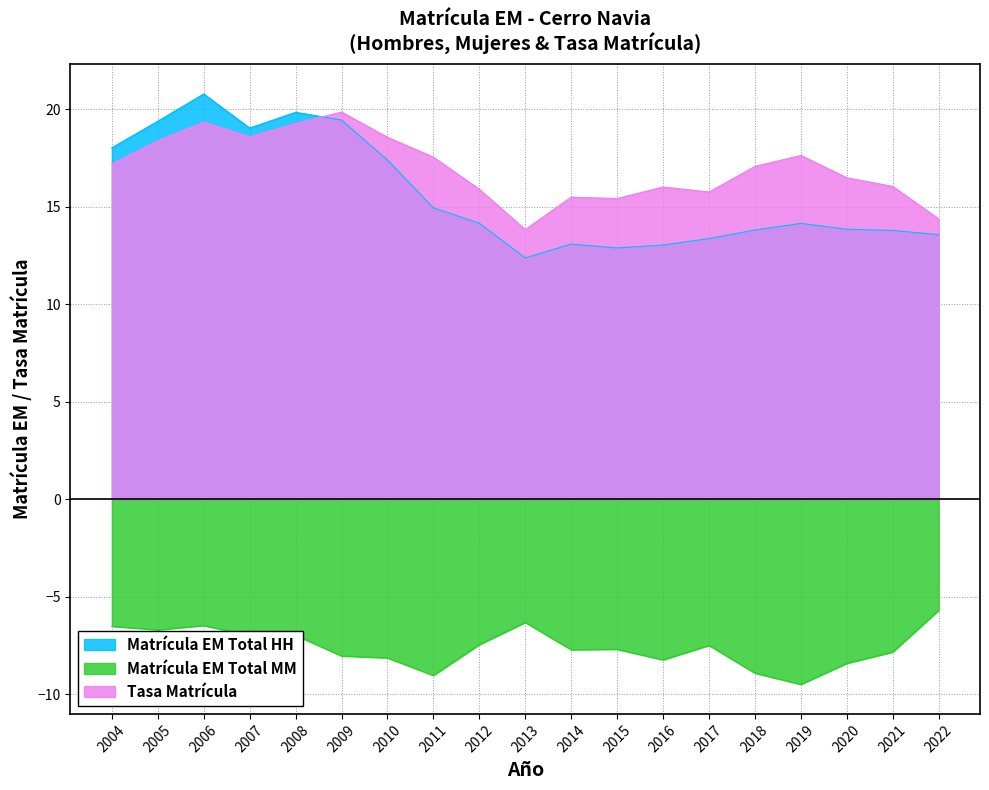

What is the minimum value for Matrícula EM Total MM?

-9.5